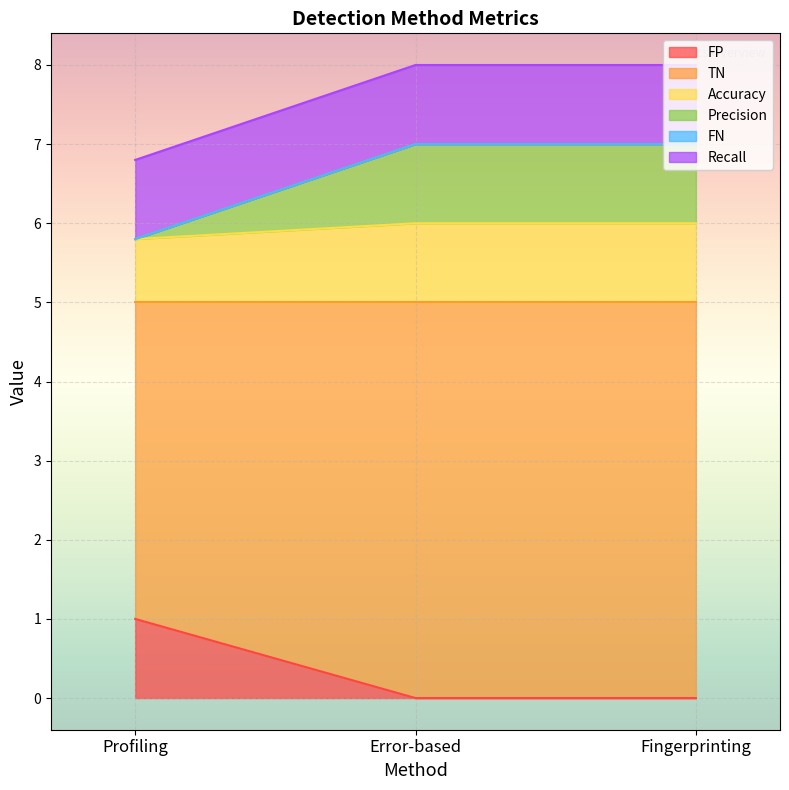

Count the number of categories in the chart.

3